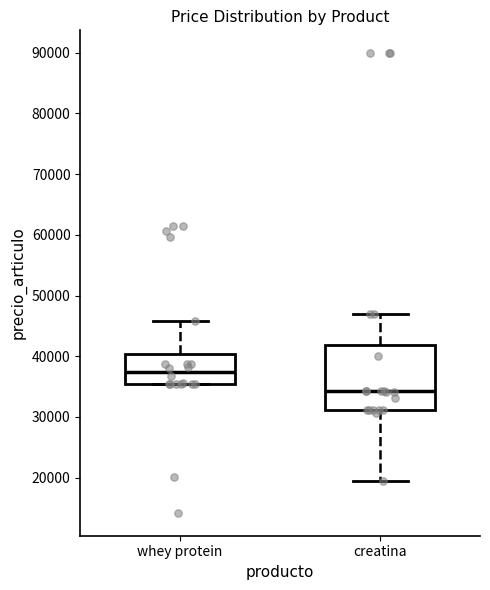

Reading left to right, transcribe this box plot: for each box, give where its median line is, the range the box spans, and where its two whiskers end, as read against the y-axis. The values are not printed on the chart, so give them approximately, as read against the axis.

whey protein: median 37000, box 35000 to 40000, whiskers 35000 to 46000
creatina: median 34000, box 31000 to 42000, whiskers 19000 to 47000